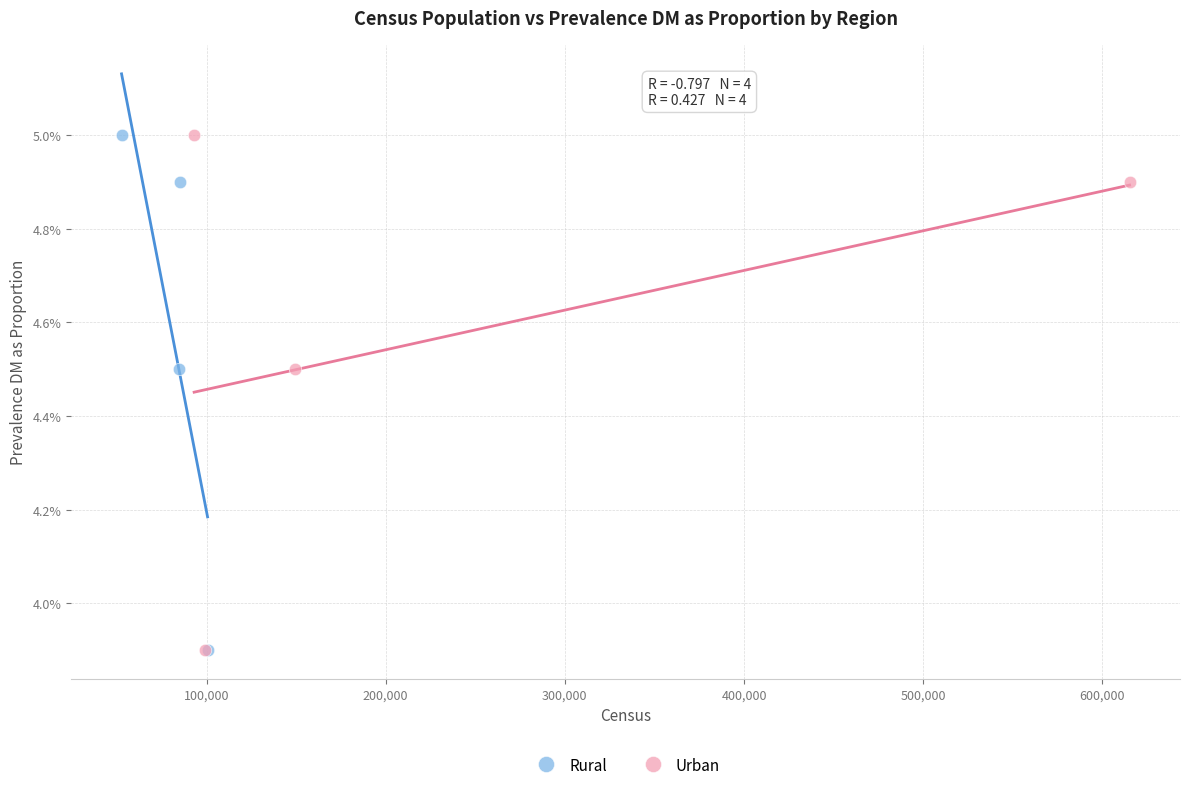

What are all the series names shown in the legend?

Rural, Urban